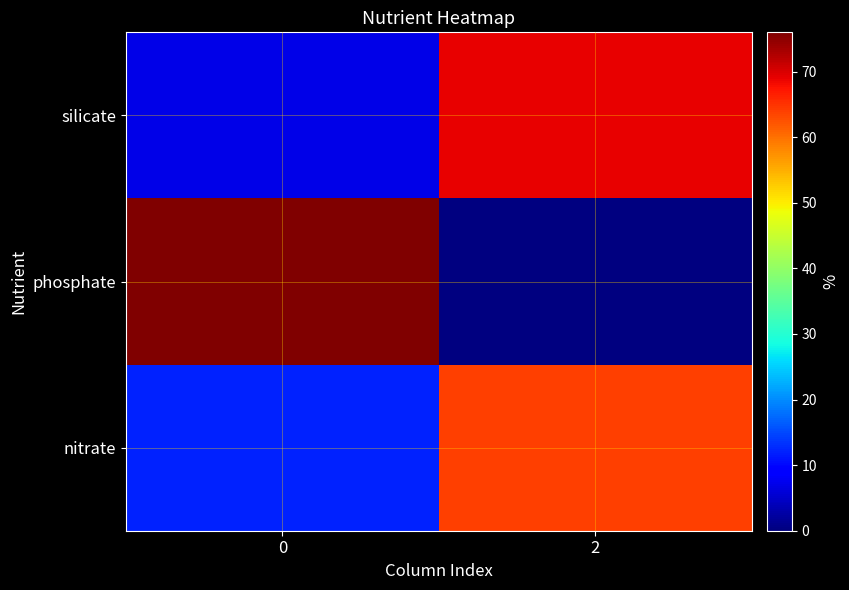

Reading left to right, what are all the values shown in this chart?

nitrate: 0=12	2=64
phosphate: 0=76	2=0
silicate: 0=7	2=69